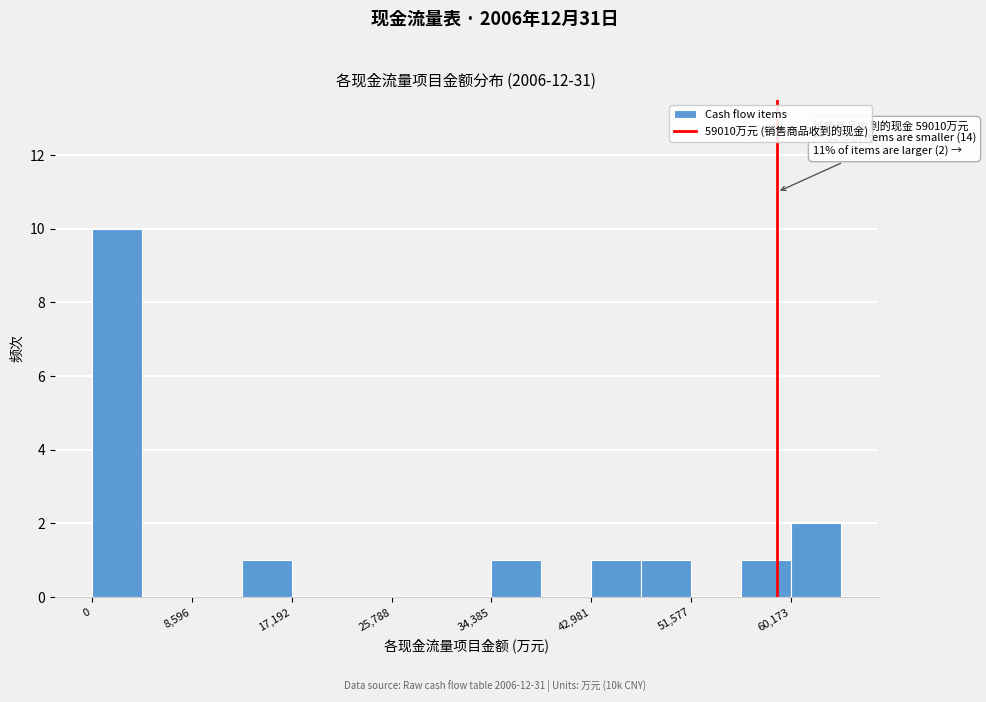

Which range on the x-axis has the tallest bar?

0 to 4000